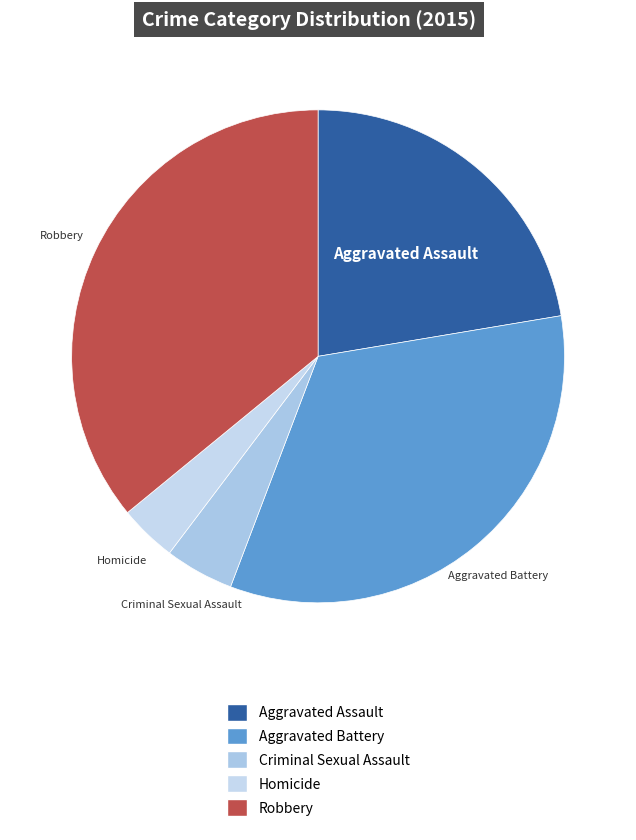

Which slice is the smallest?

Homicide